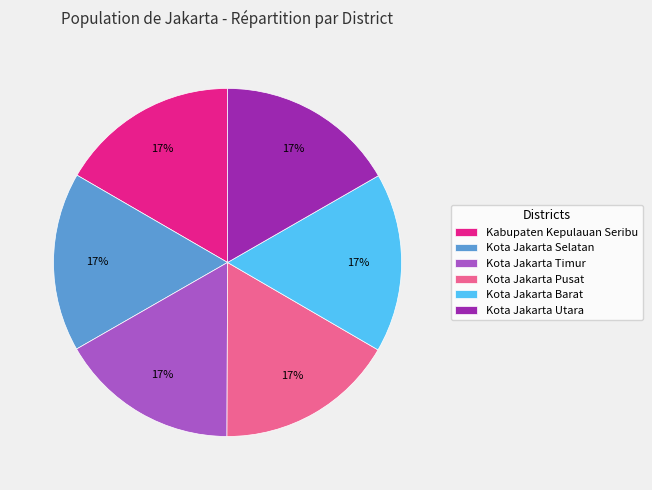

How many segments does this pie chart have?

6